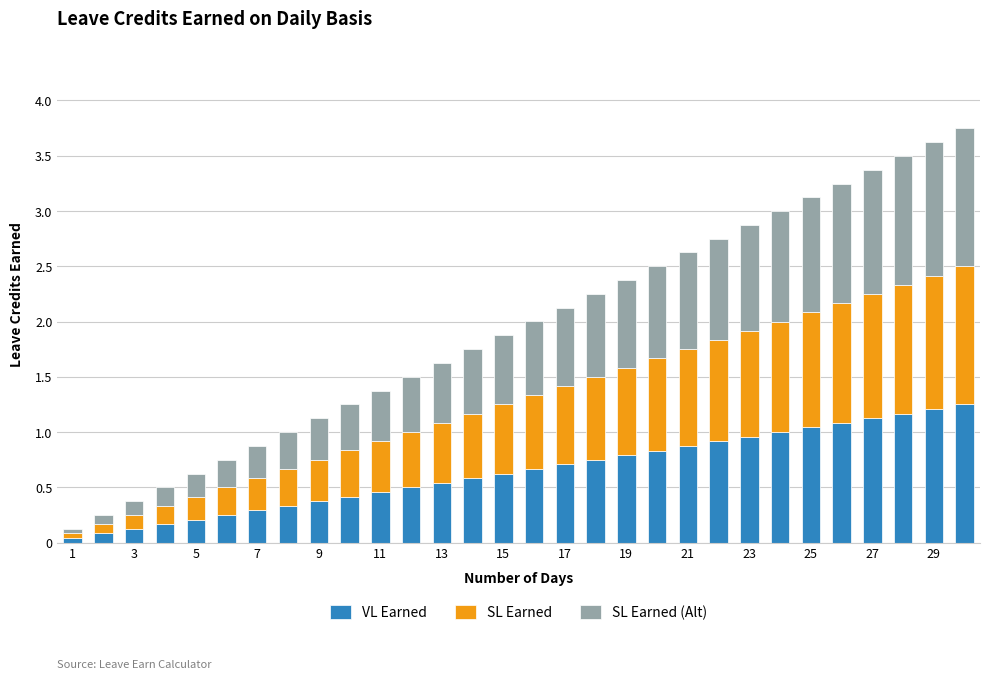

What is the sum of all VL Earned values?

19.4